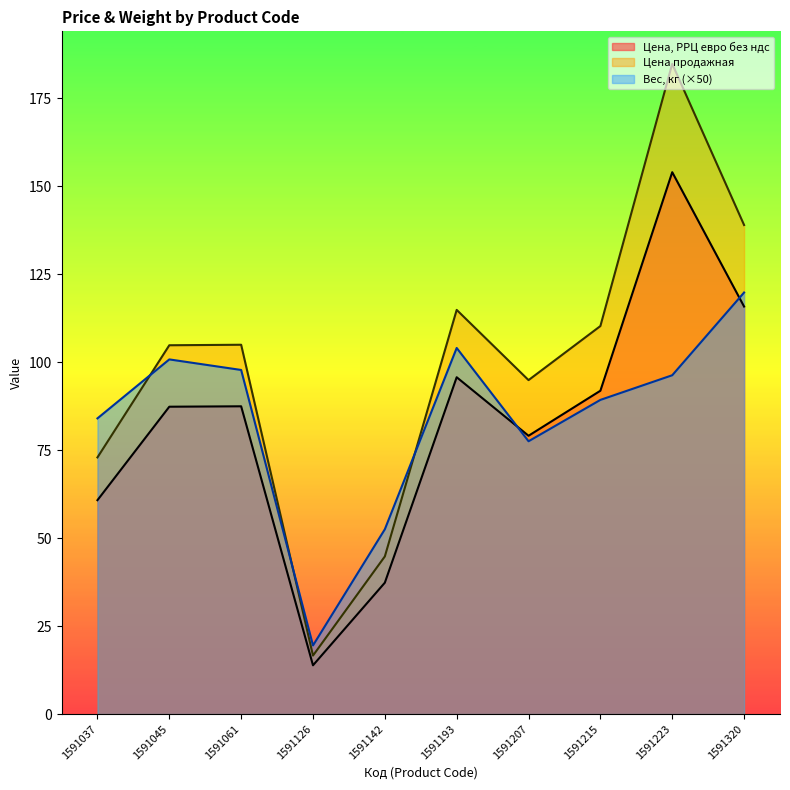

How many categories are shown in the chart?

10